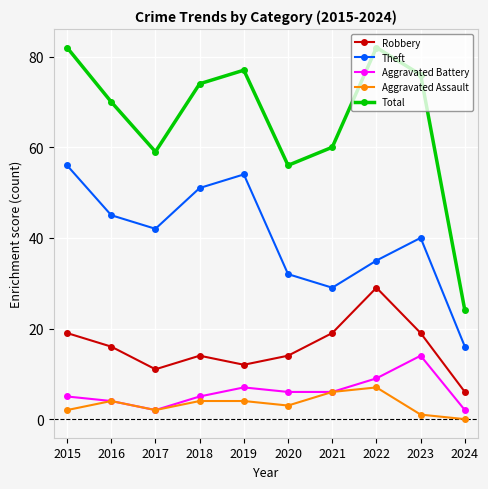

What is the difference between the highest and lowest values at 2016?

66